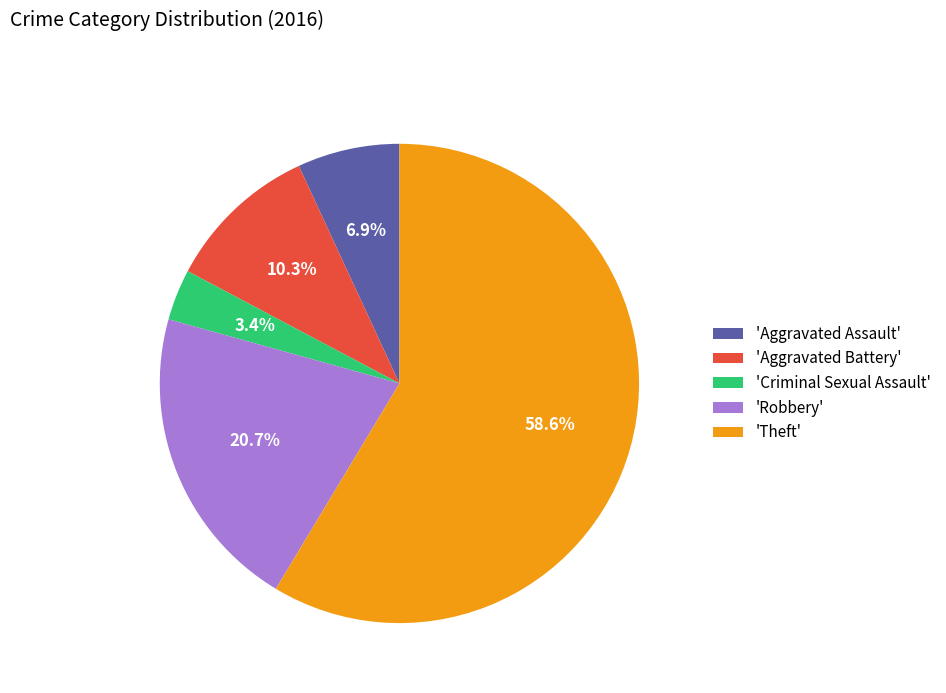

Which category accounts for the majority?

'Theft'